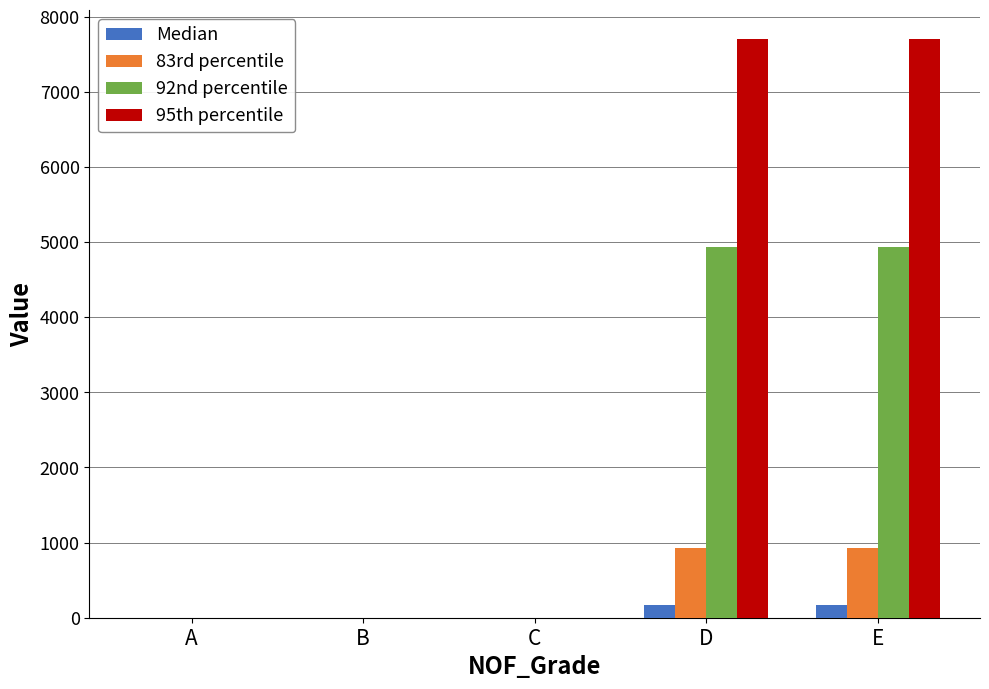

What are all the series names shown in the legend?

Median, 83rd percentile, 92nd percentile, 95th percentile